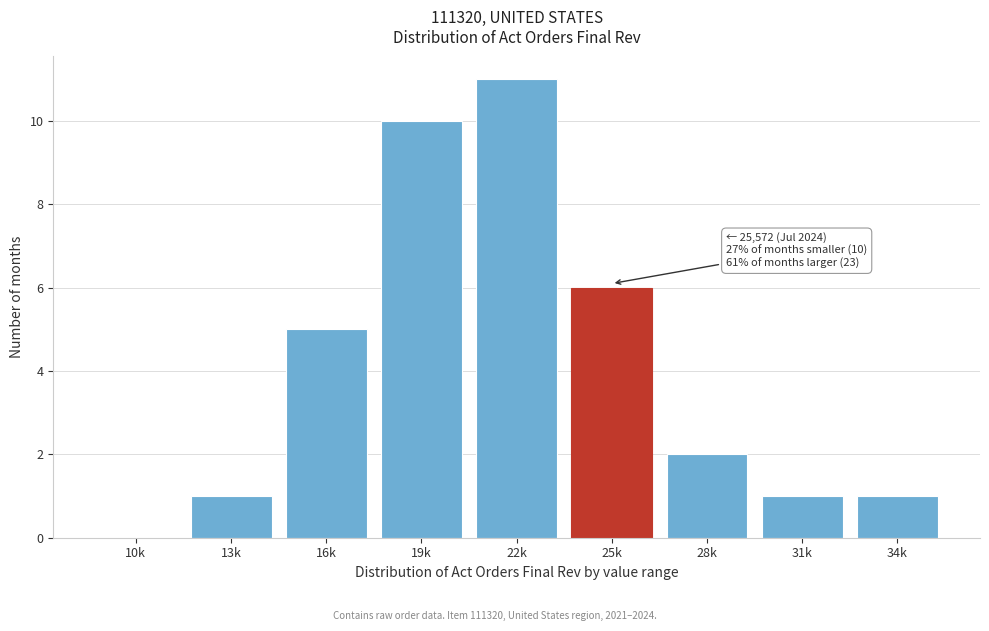

Reading right to left, what are all the values shown in this chart?

34k=1	31k=1	28k=2	25k=6	22k=11	19k=10	16k=5	13k=1	10k=0